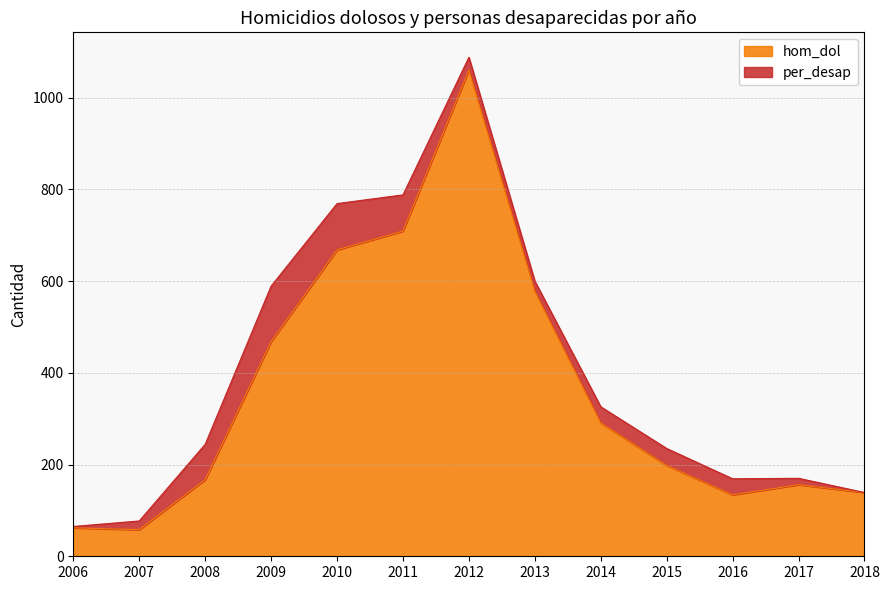

What is the difference between the maximum and second lowest values?

998